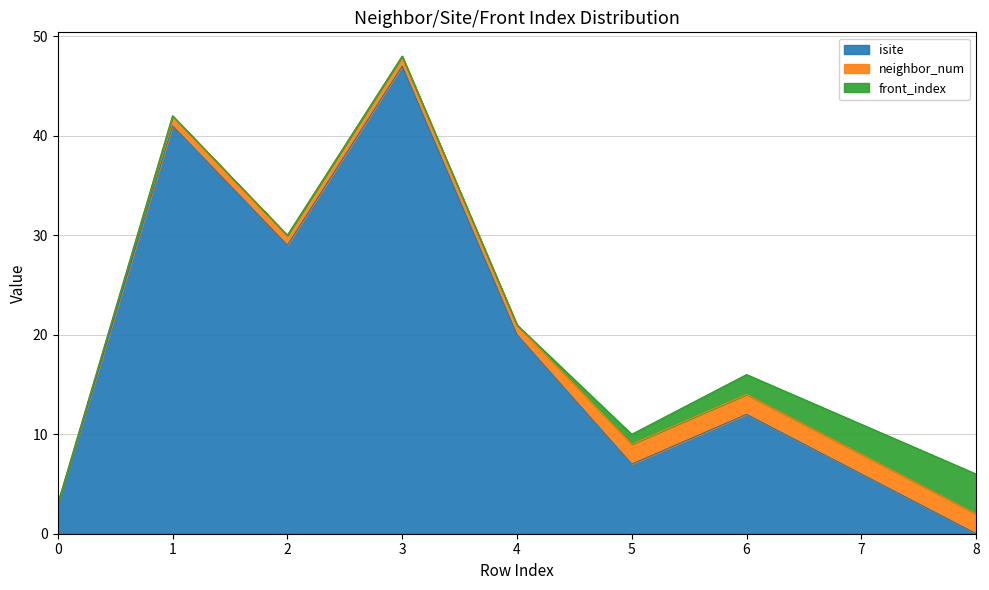

The neighbor_num series shows 2 at 5. True or false?

True